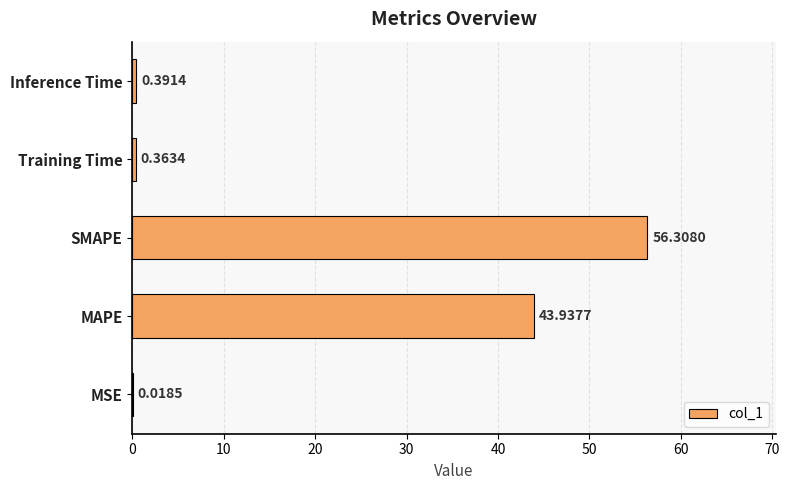

At which label is the value closest to 28?

MAPE